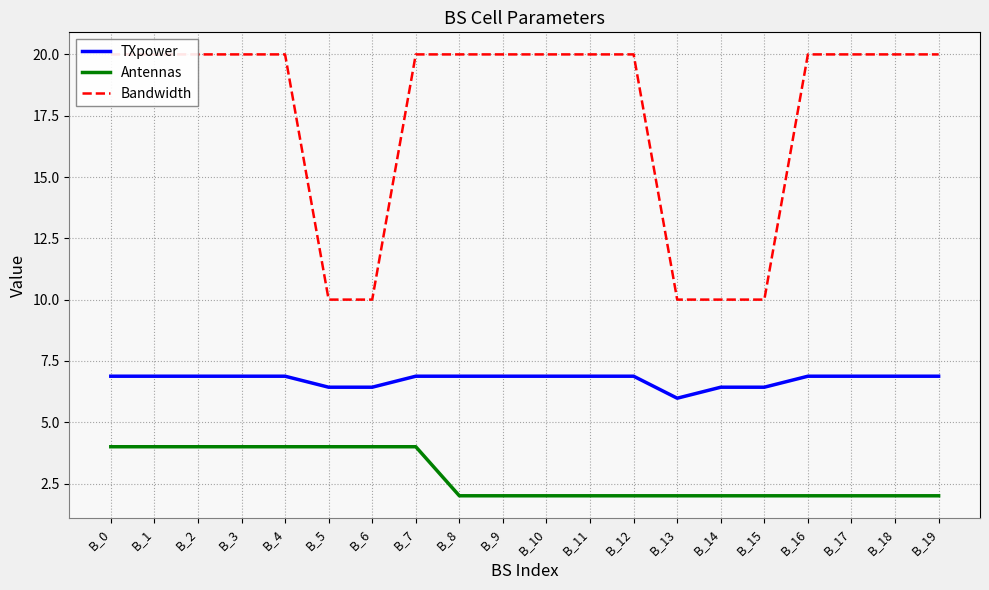

What are all the series names shown in the legend?

TXpower, Antennas, Bandwidth